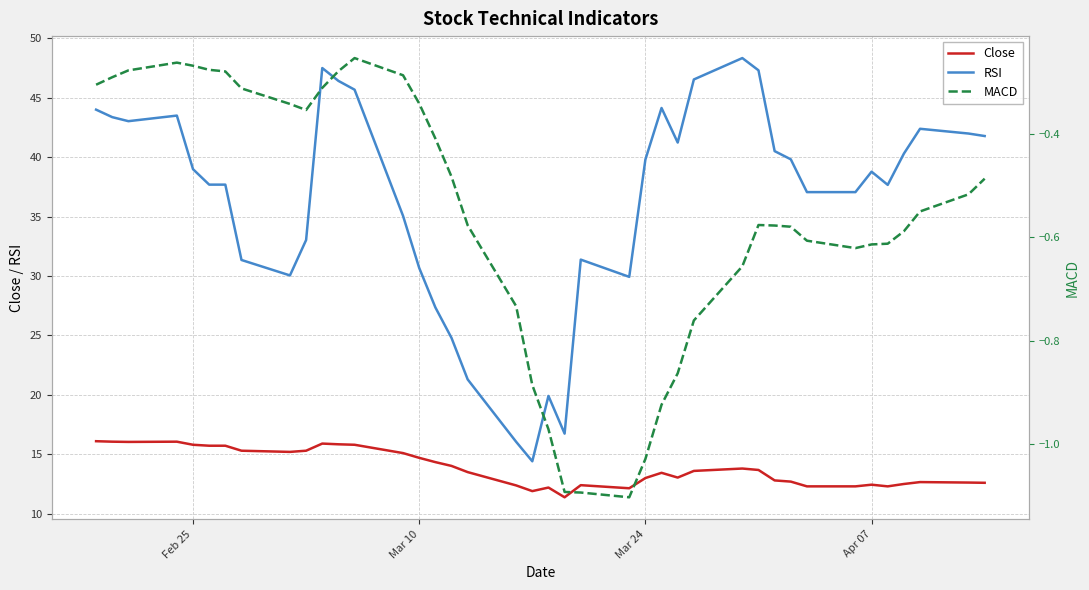

What is the highest value of the Close series?

16.1